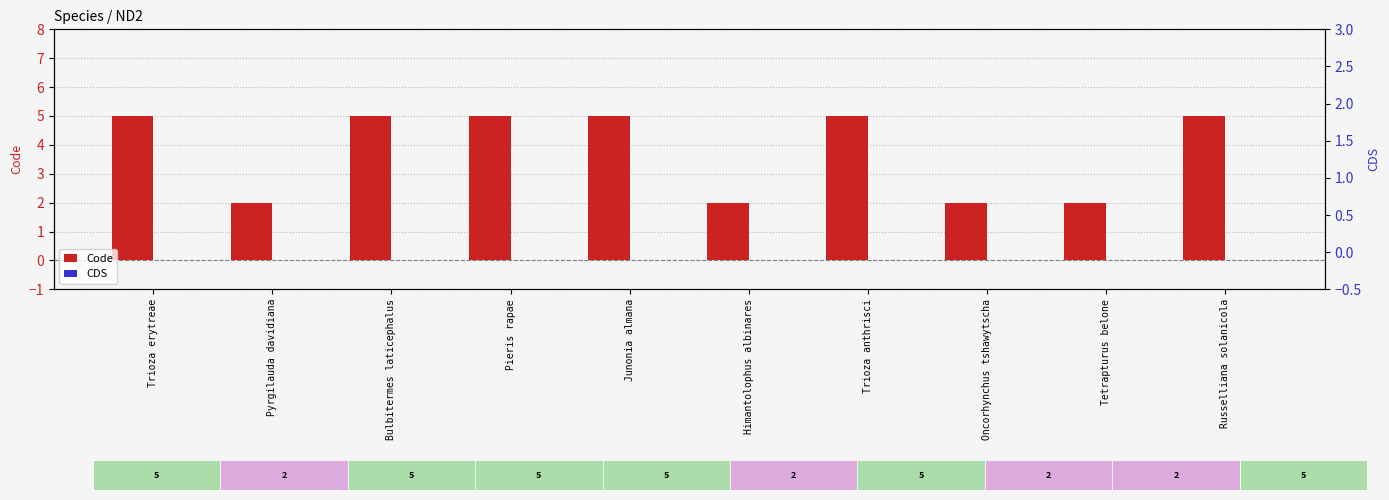

Which series changed the most between Bulbitermes laticephalus and Oncorhynchus tshawytscha?

Code